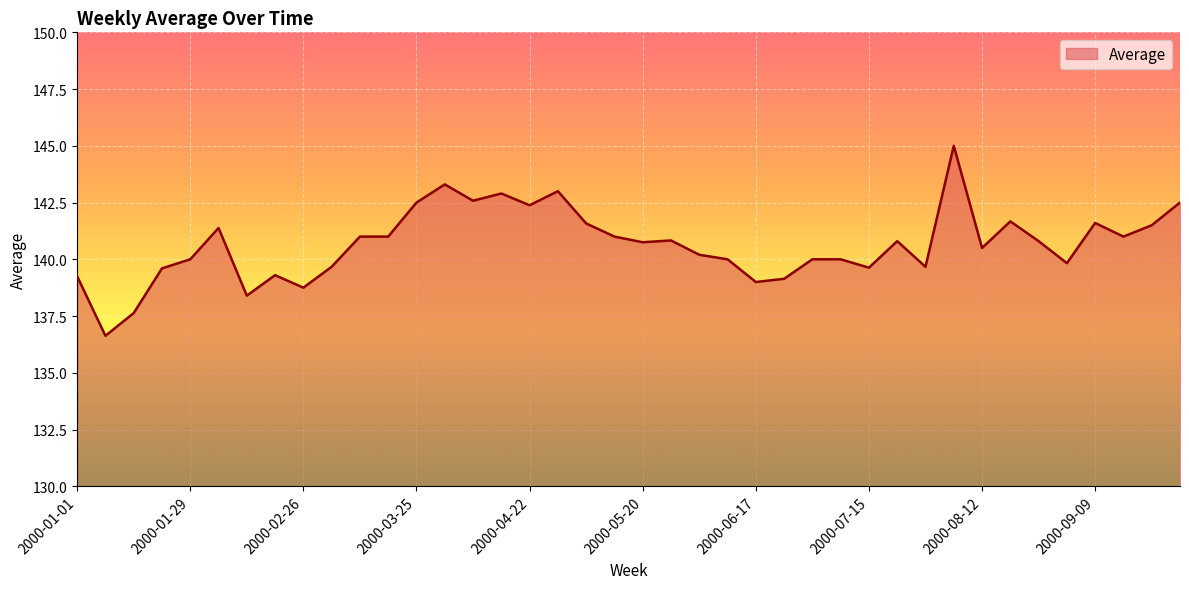

What is the smallest value displayed?

136.6